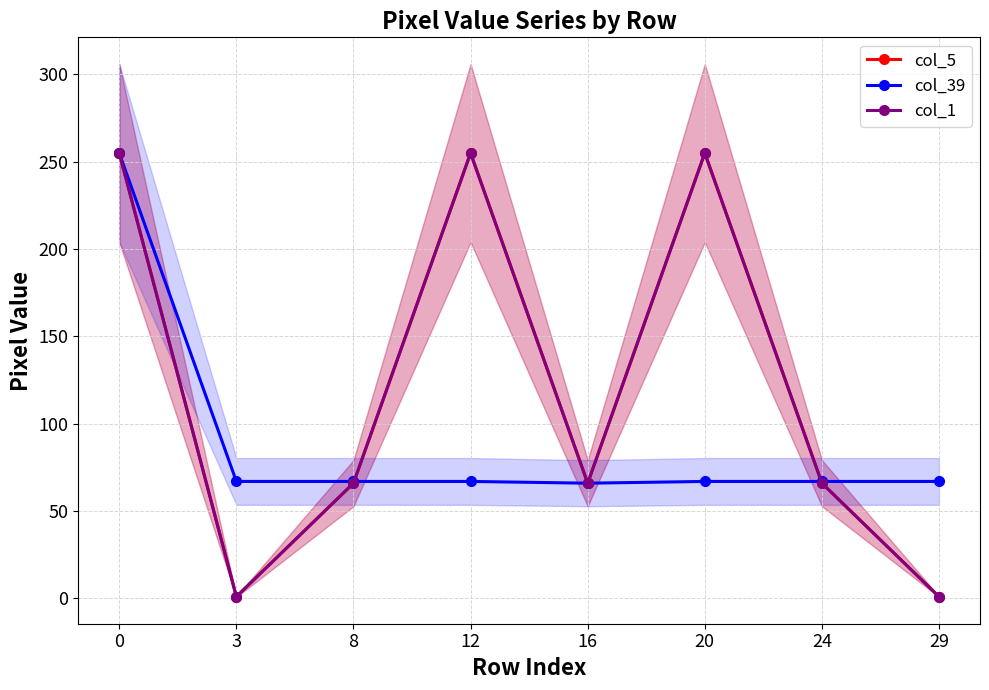

What is the total value across all series at 12?

577